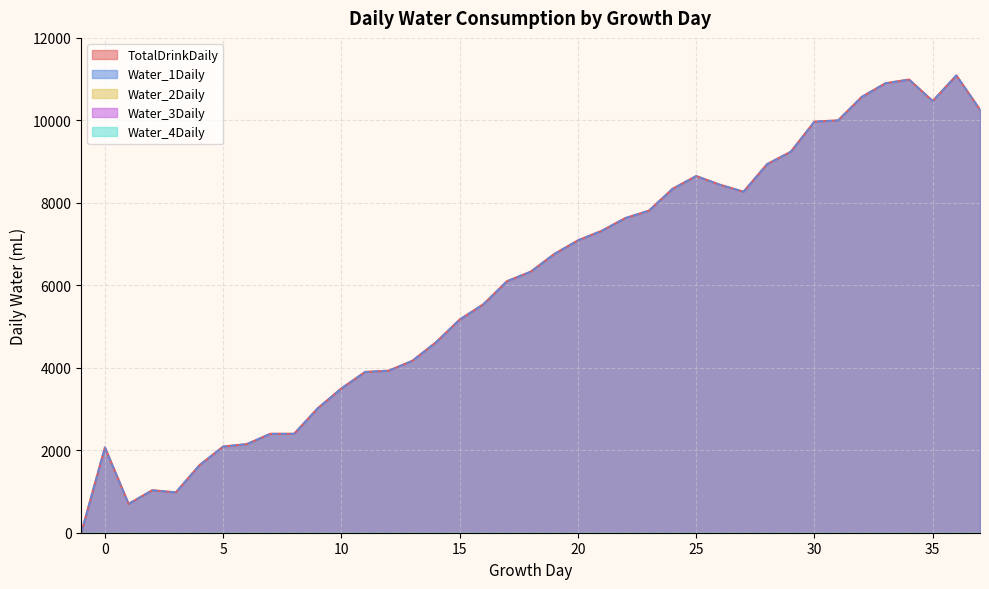

Between 5 and 34, which is larger?

34